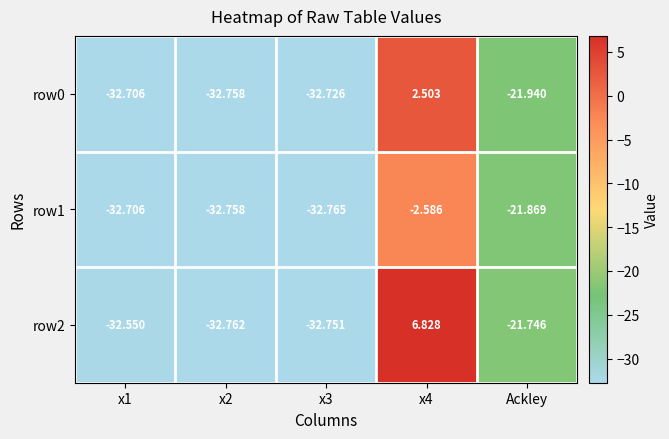

Rank the series by their maximum value, from highest to lowest.

row2, row0, row1